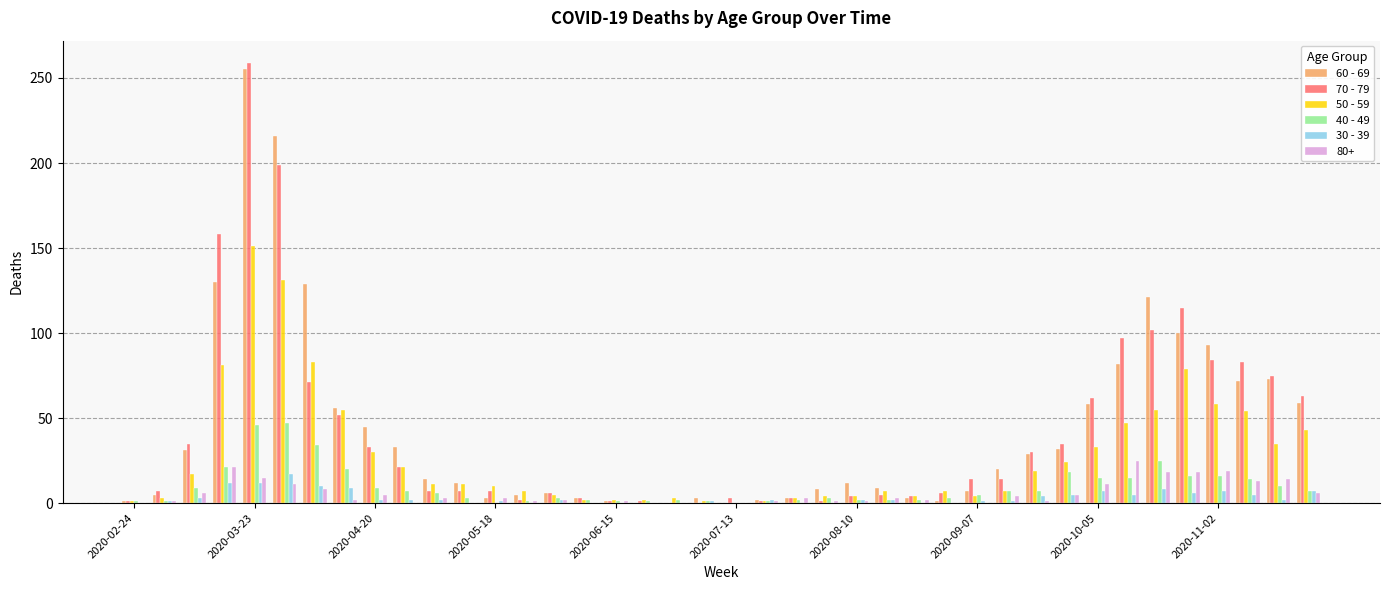

What is the greatest value displayed?

259